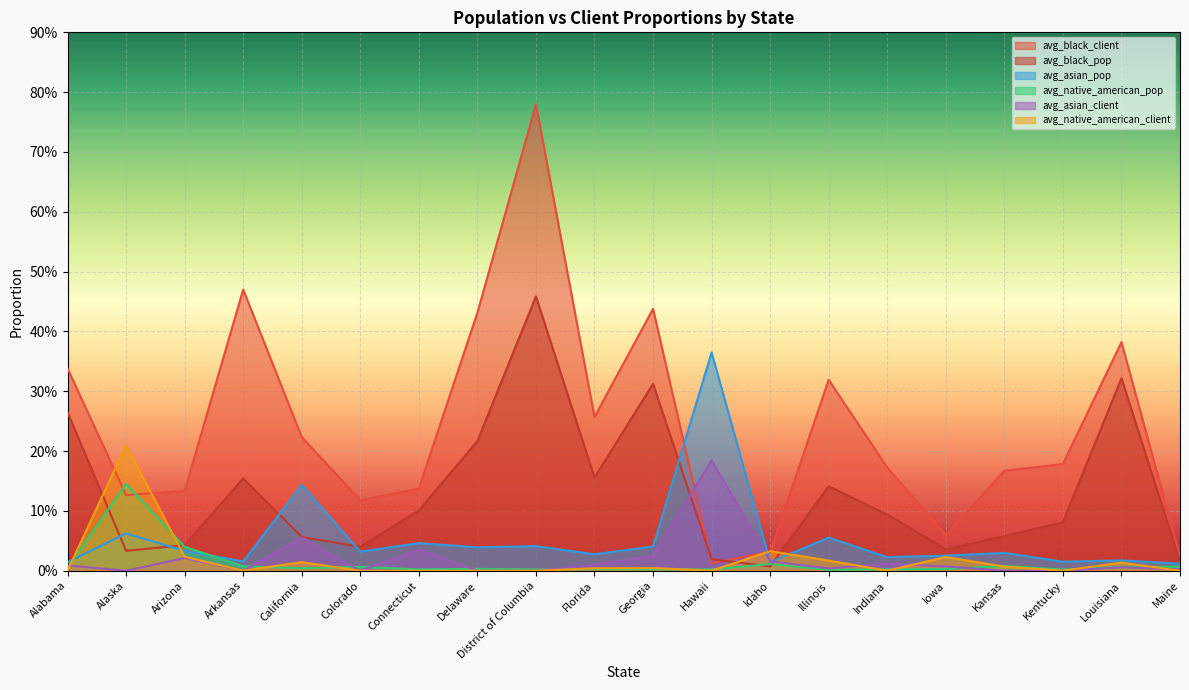

Reading left to right, transcribe all the data shown in this chart.

avg_black_client: 0.3	0.1	0.1	0.5	0.2	0.1	0.1	0.4	0.8	0.3	0.4	0.0	0.0	0.3	0.2	0.1	0.2	0.2	0.4	0.0
avg_black_pop: 0.3	0.0	0.0	0.2	0.1	0.0	0.1	0.2	0.5	0.2	0.3	0.0	0.0	0.1	0.1	0.0	0.1	0.1	0.3	0.0
avg_asian_pop: 0.0	0.1	0.0	0.0	0.1	0.0	0.0	0.0	0.0	0.0	0.0	0.4	0.0	0.1	0.0	0.0	0.0	0.0	0.0	0.0
avg_native_american_pop: 0.0	0.1	0.0	0.0	0.0	0.0	0.0	0.0	0.0	0.0	0.0	0.0	0.0	0.0	0.0	0.0	0.0	0.0	0.0	0.0
avg_asian_client: 0.0	0.0	0.0	0.0	0.1	0.0	0.0	0.0	0.0	0.0	0.0	0.2	0.0	0.0	0.0	0.0	0.0	0.0	0.0	0.0
avg_native_american_client: 0.0	0.2	0.0	0.0	0.0	0.0	0.0	0.0	0.0	0.0	0.0	0.0	0.0	0.0	0.0	0.0	0.0	0.0	0.0	0.0